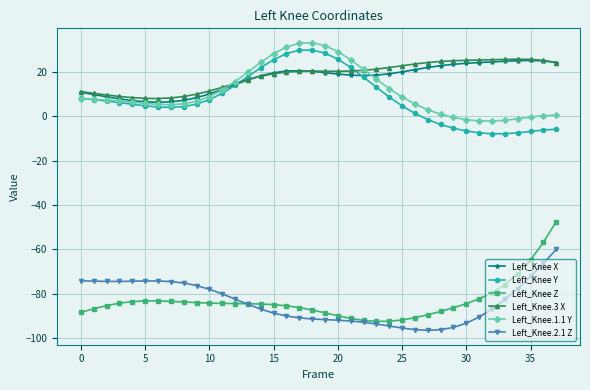

What is the value of the Left_Knee.3 X point at the 18th from the left?

20.3